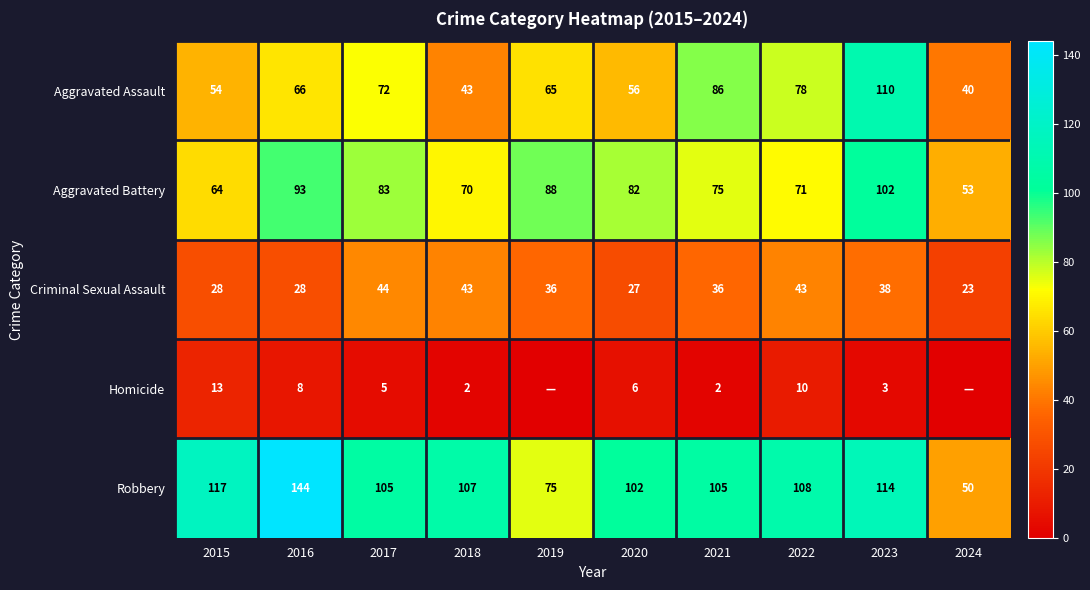

What is the difference between the Aggravated Battery values at 2016 and 2022?

22